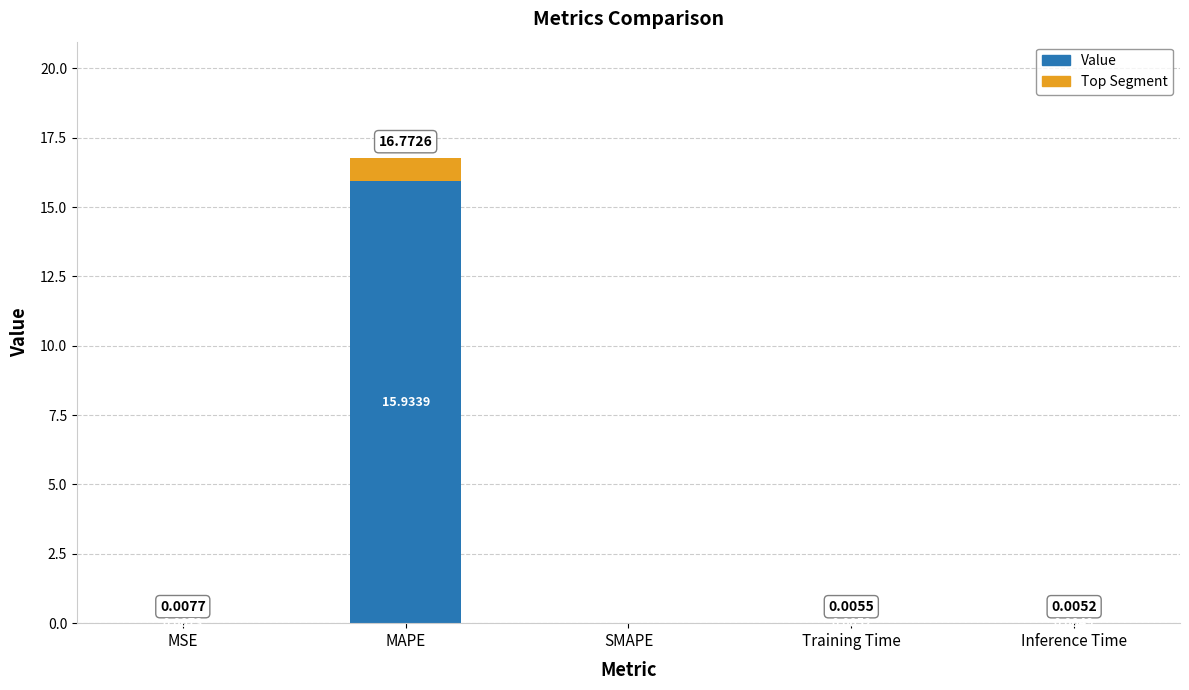

At which label does Value reach its peak?

MAPE